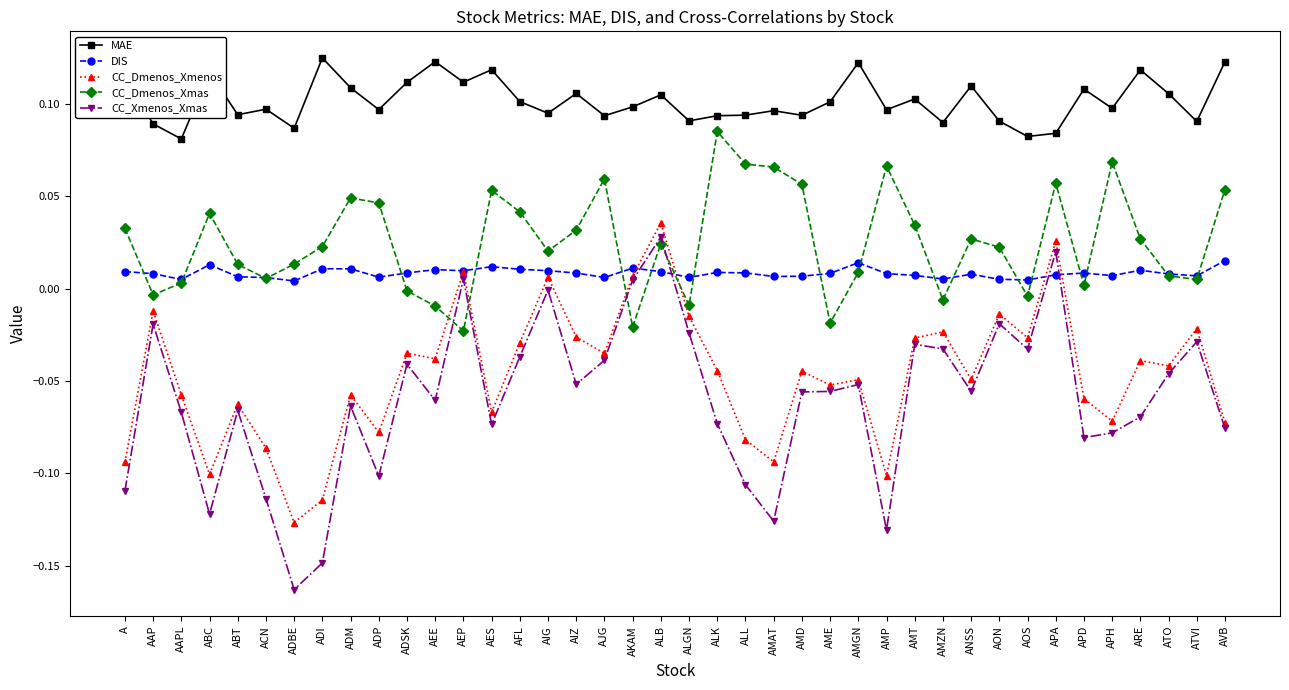

Is it true that MAE equals 0.1 at ALL?

True